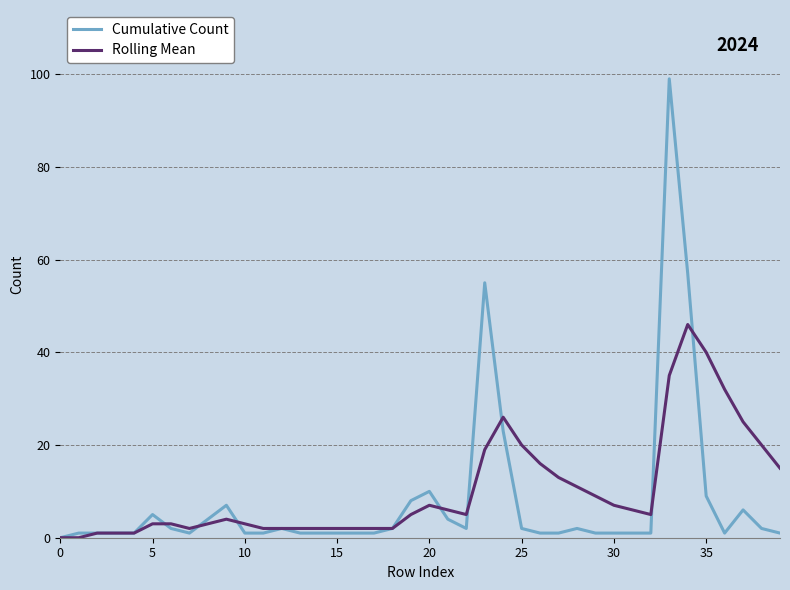

What is the difference between the maximum and minimum values in the Rolling Mean series?

46